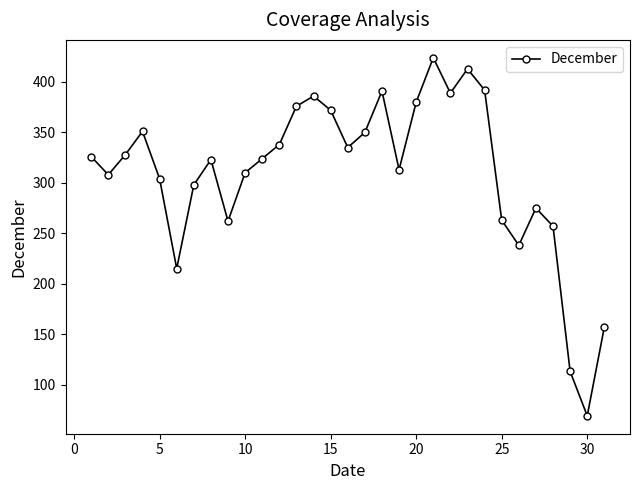

What is the value of the 26th point from the left?

238